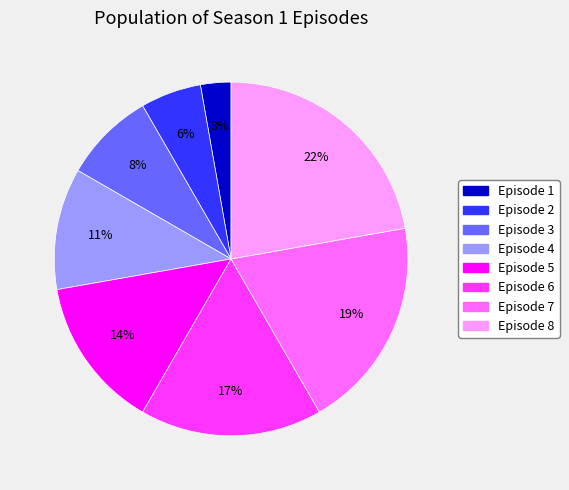

What is the smallest slice in the pie chart?

Episode 1